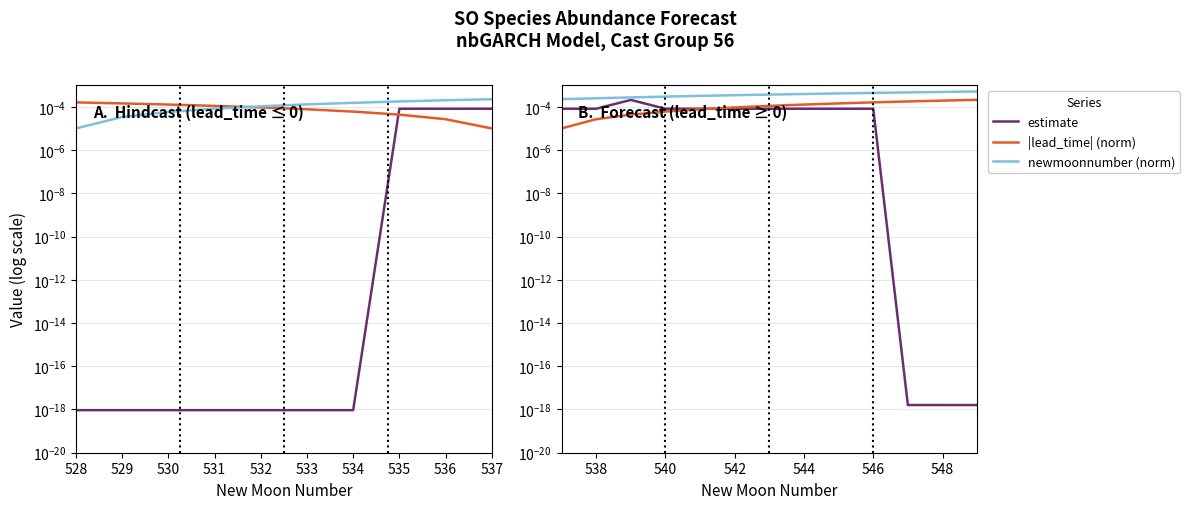

Which category has the lowest value in the newmoonnumber (norm) series?

528